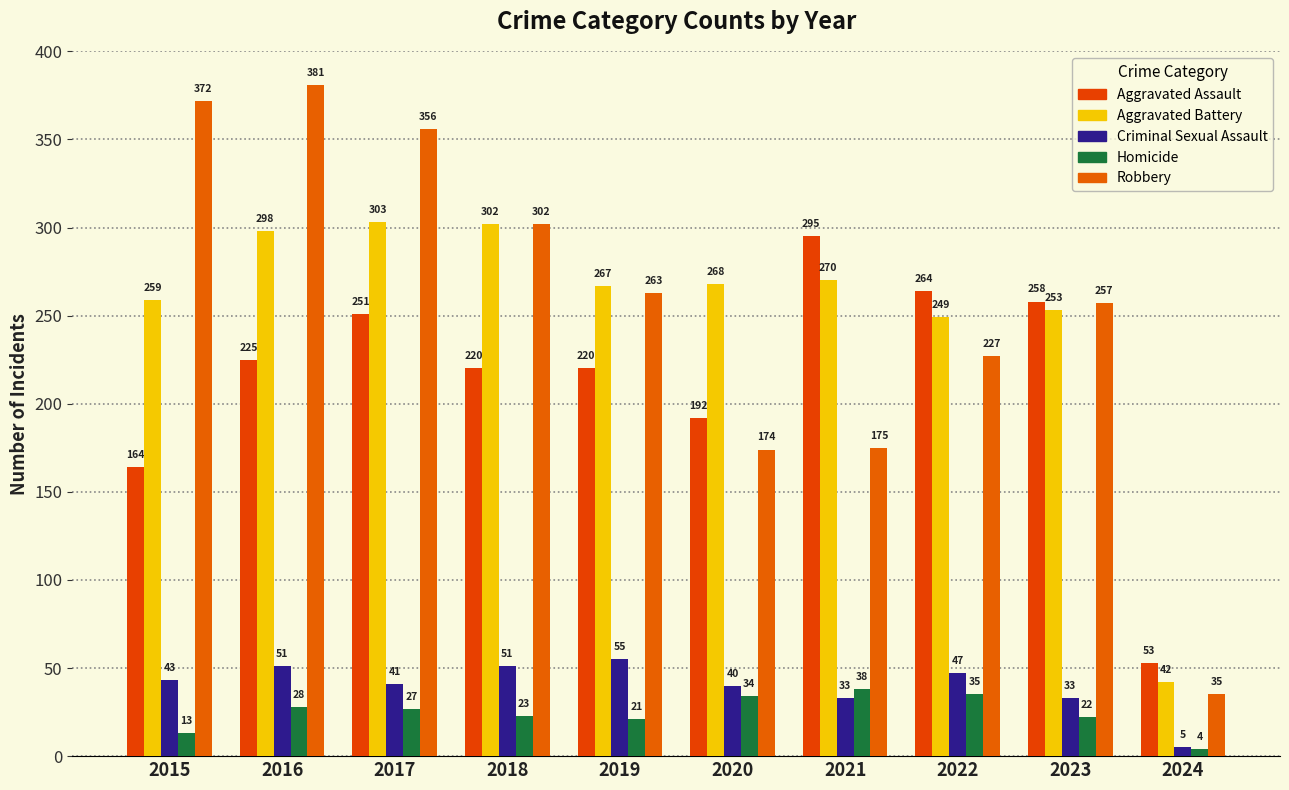

Read the Aggravated Assault value at 2024, to the nearest 10.

50